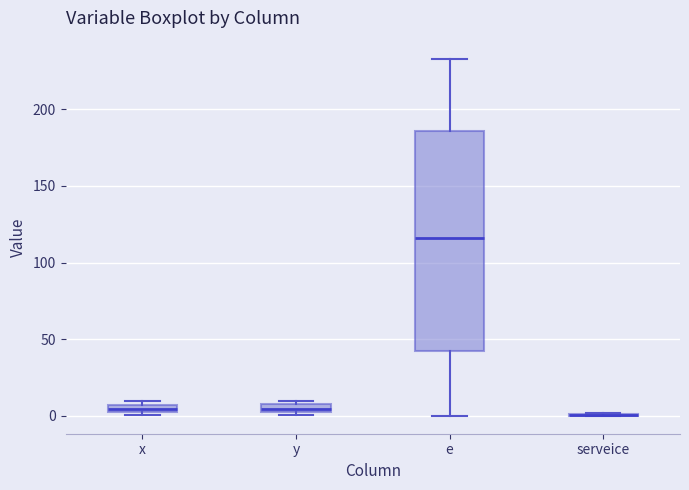

Comparing the boxes themselves (not the whiskers), which one is the tallest?

e